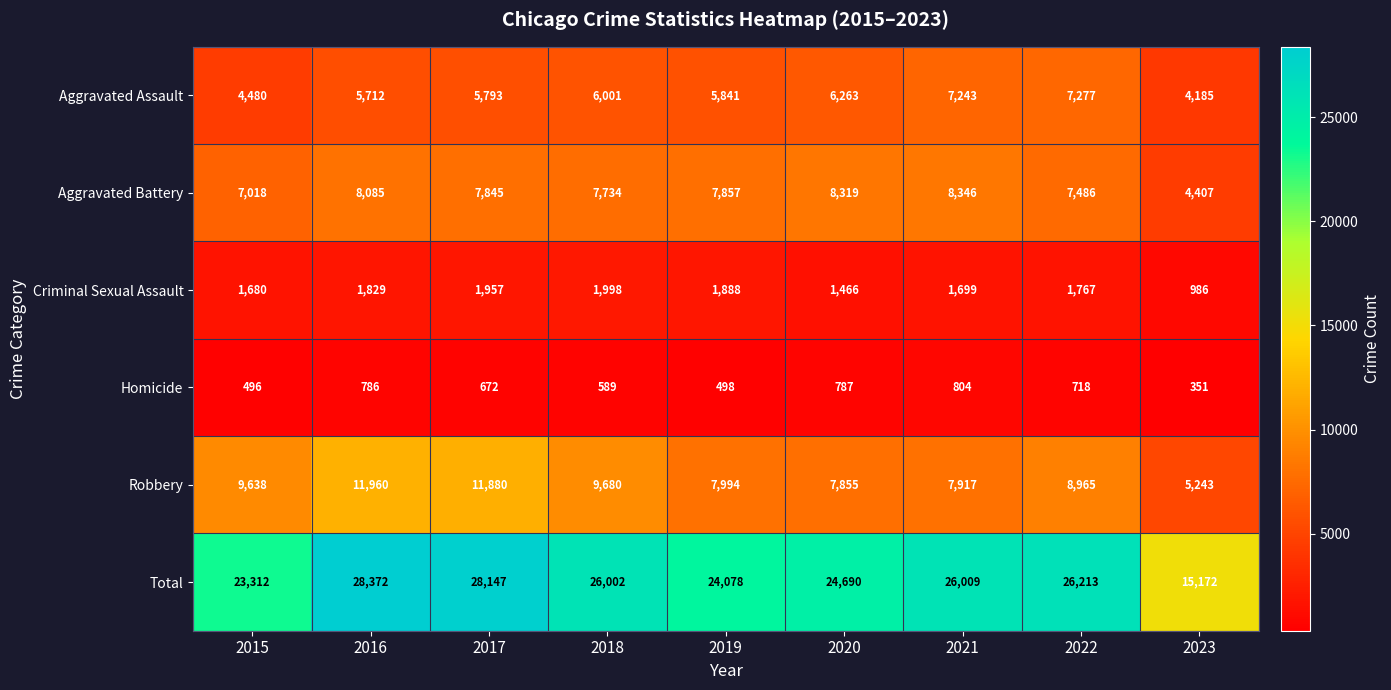

What is the difference between the Robbery values at 2017 and 2022?

2915